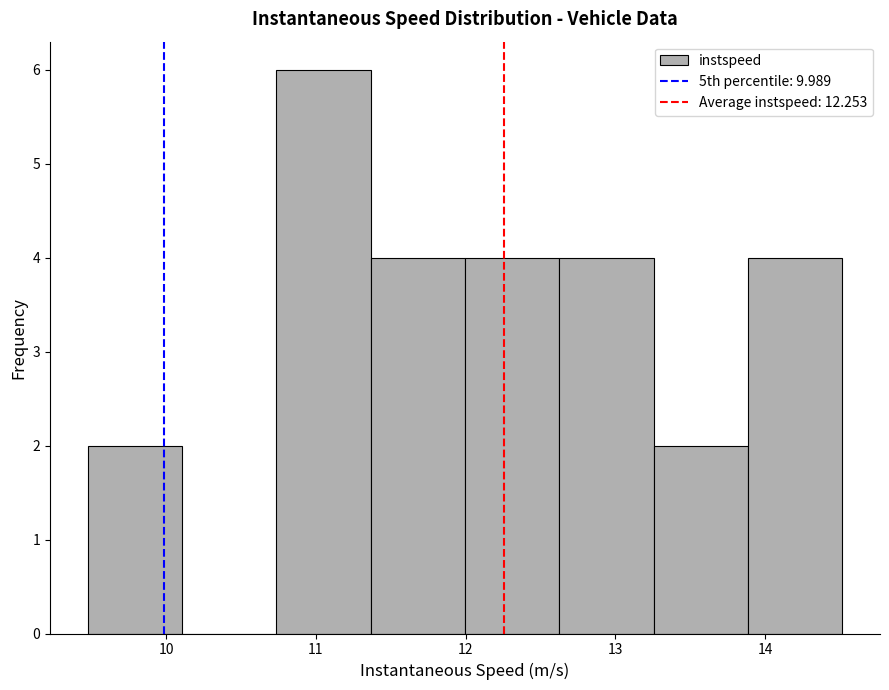

Over which range of the x-axis is the bar tallest?

10.7 to 11.4